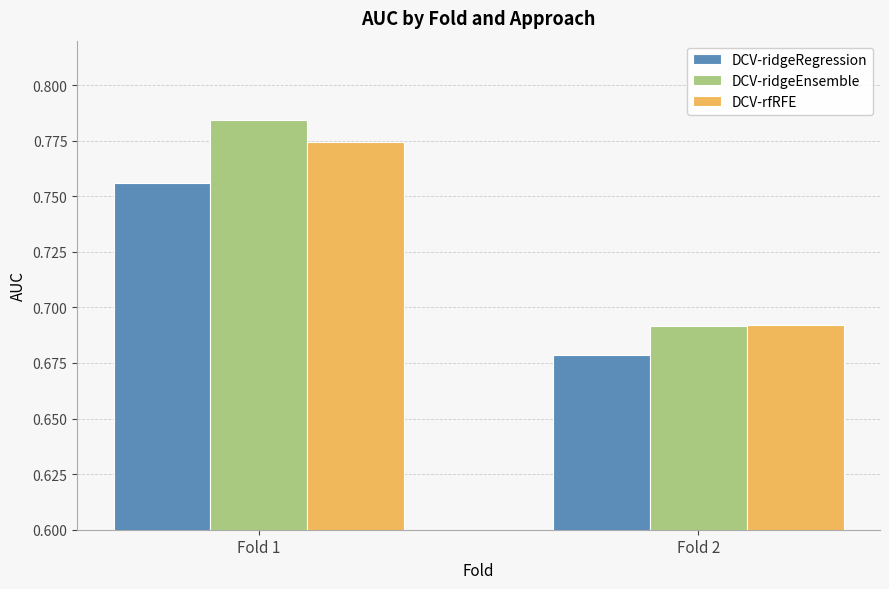

How many DCV-ridgeRegression values are between 0 and 1?

2